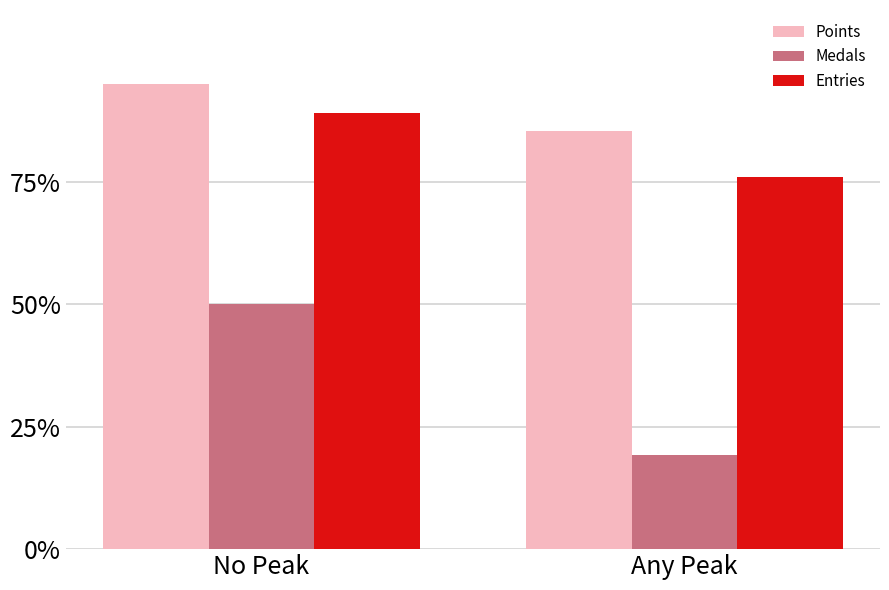

How many data points in Entries are less than 89?

1